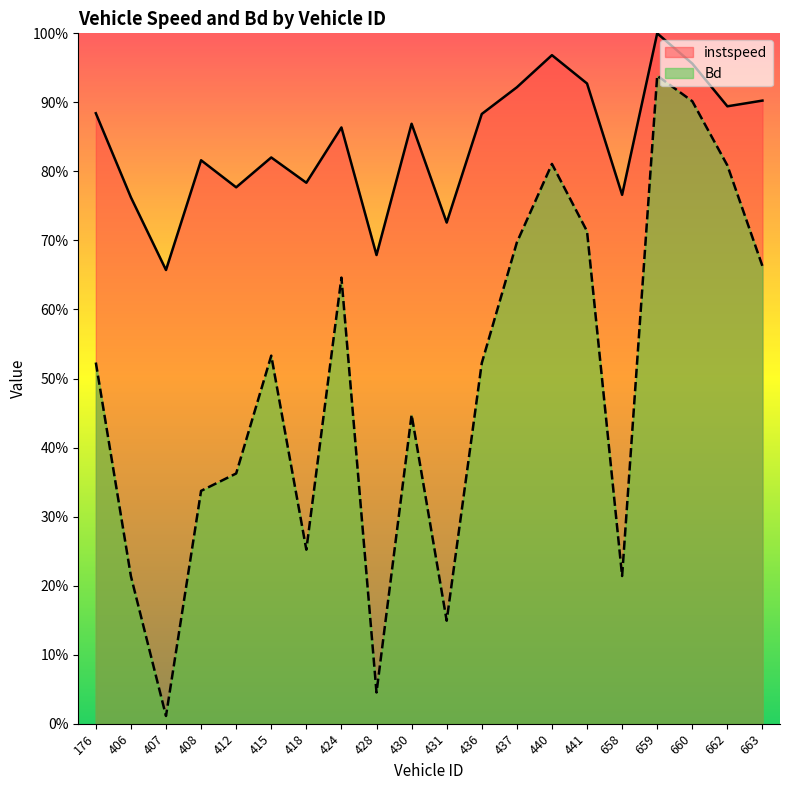

What is the lowest value of the instspeed series?

0.7